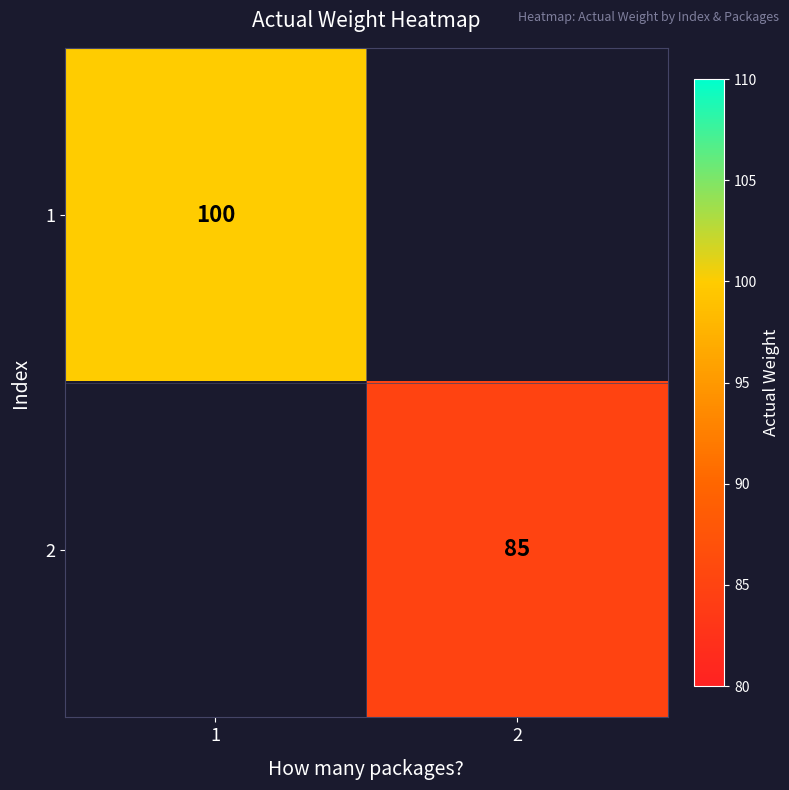

The value of 2 at 2 is 85. True or false?

True